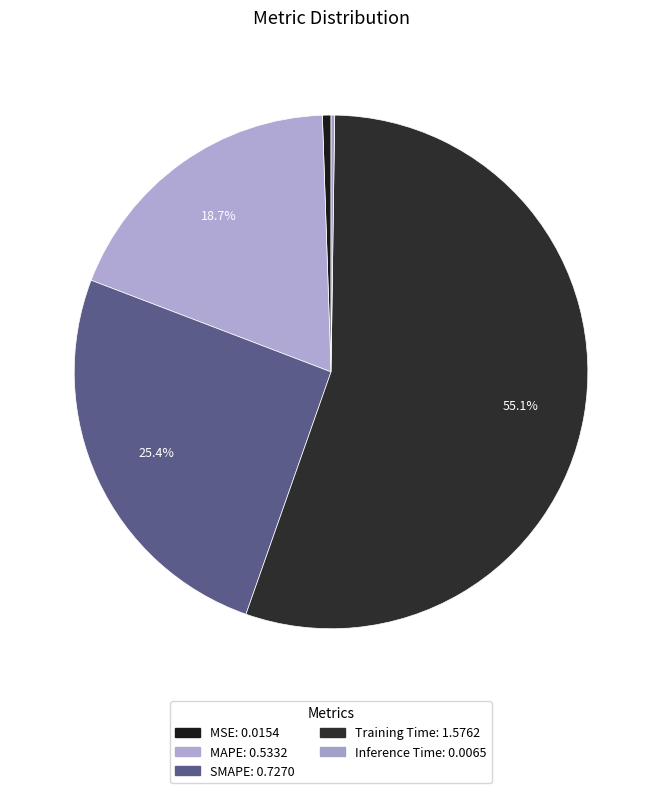

Is the sum of SMAPE and MSE greater than half?

No